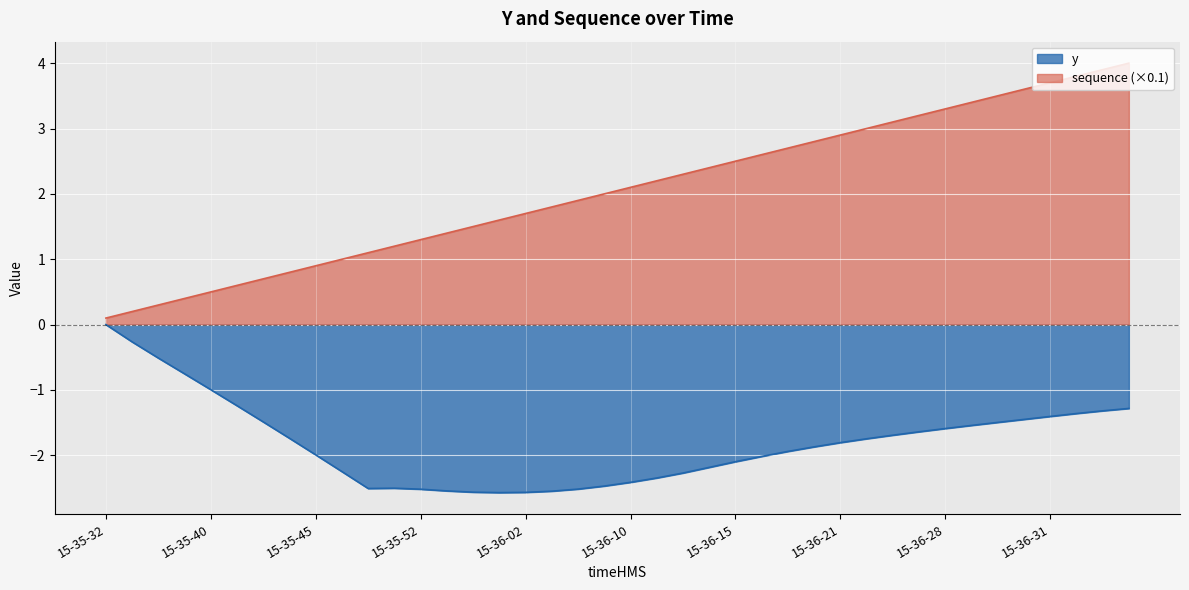

At 15-36-00, list the series in order from largest to smallest.

sequence, y